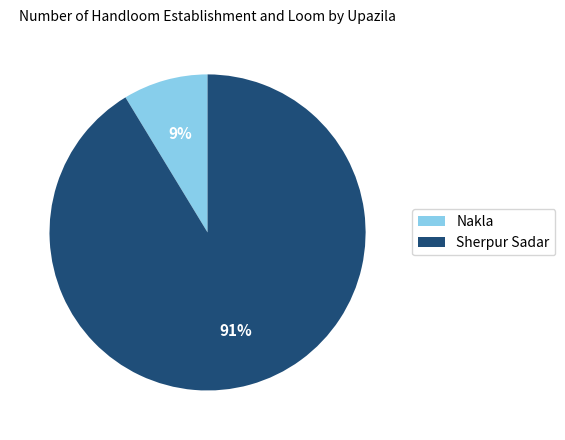

Rank the categories by value from lowest to highest.

Nakla, Sherpur Sadar